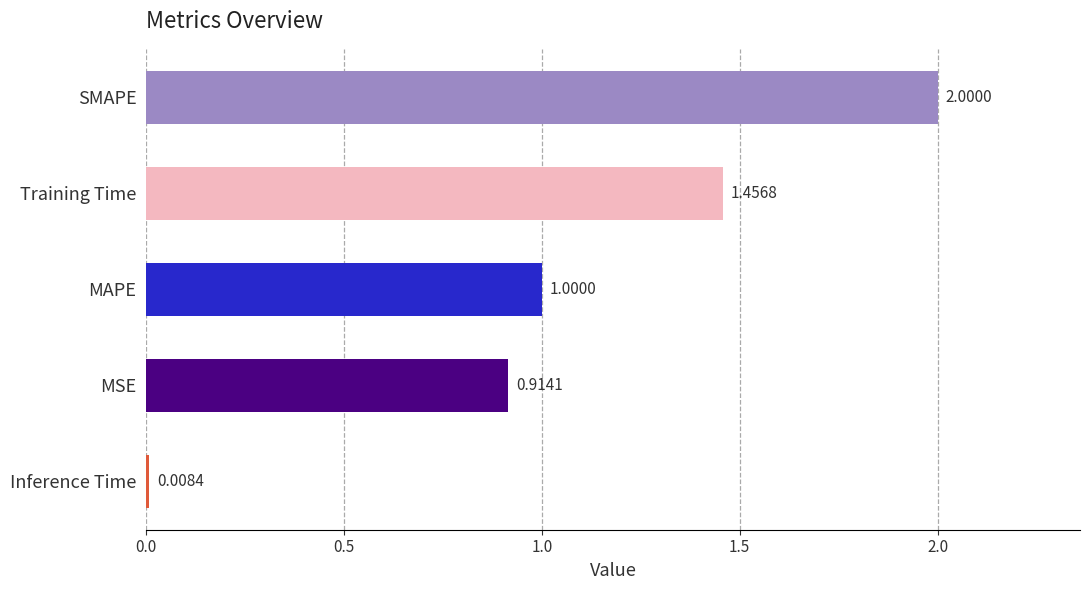

Which category has the lowest value across all series?

Inference Time